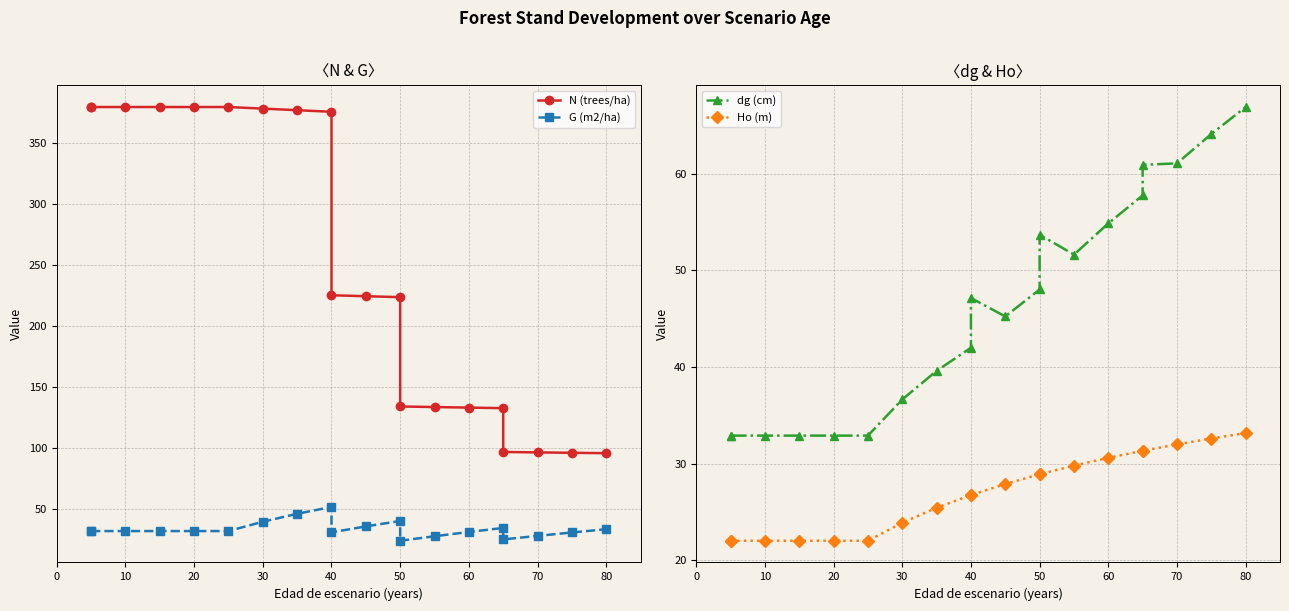

How many lines are shown in the chart?

4